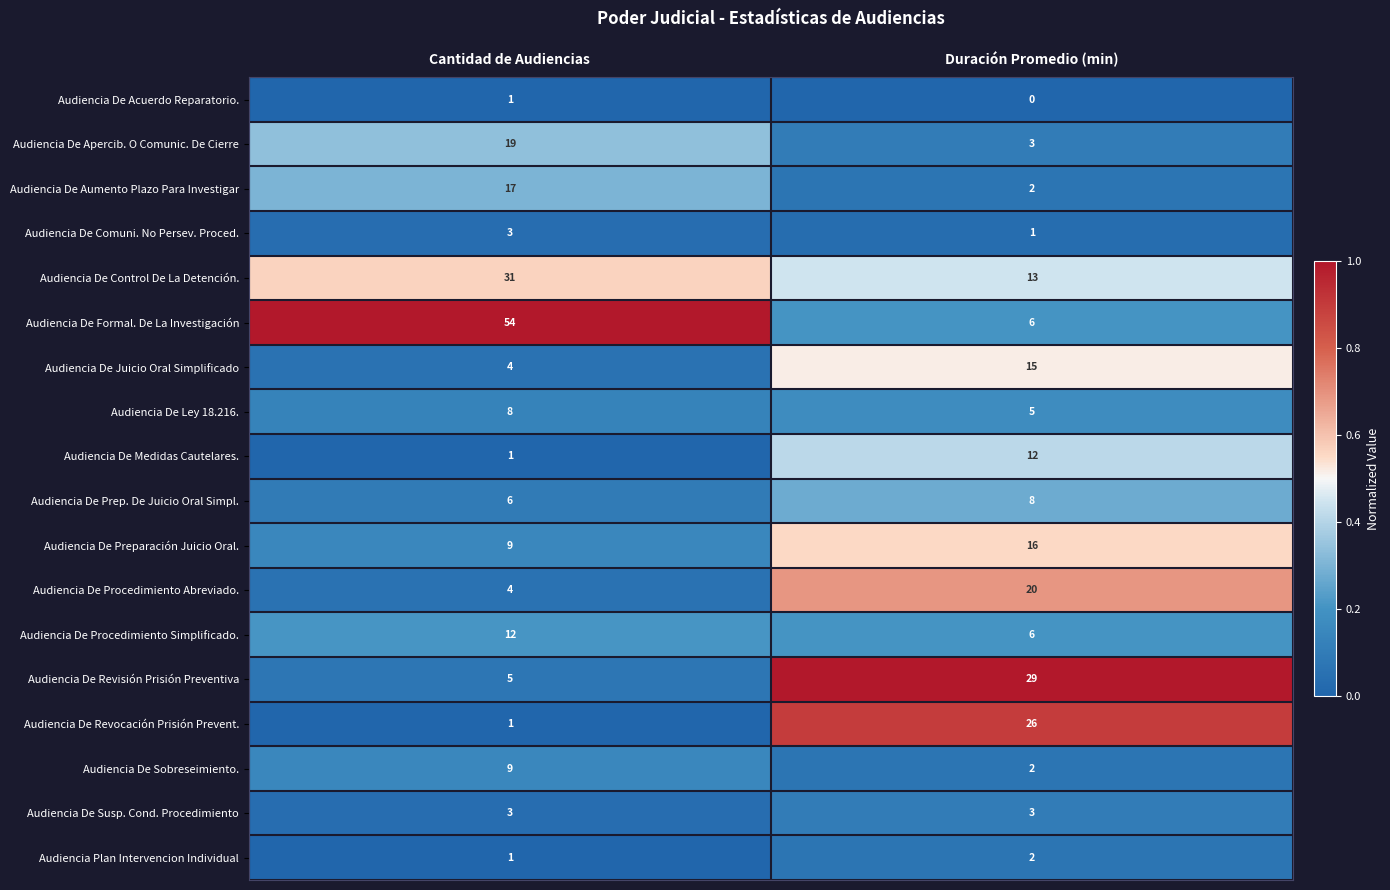

Between Cantidad de Audiencias and Duración Promedio (min), which series saw the biggest shift?

Audiencia De Formal. De La Investigación